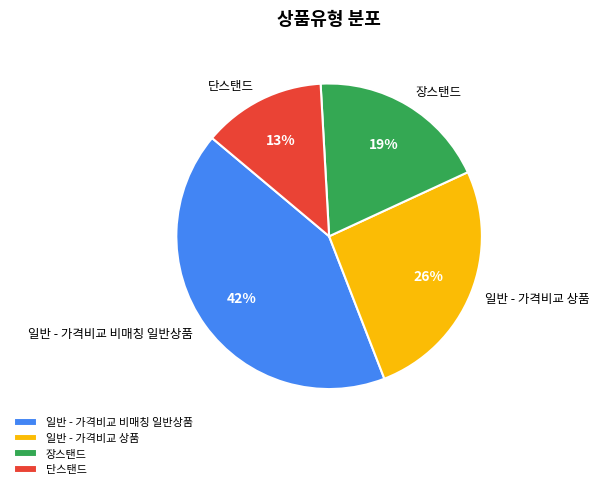

Between 단스탠드 and 일반 - 가격비교 비매칭 일반상품, which is larger?

일반 - 가격비교 비매칭 일반상품